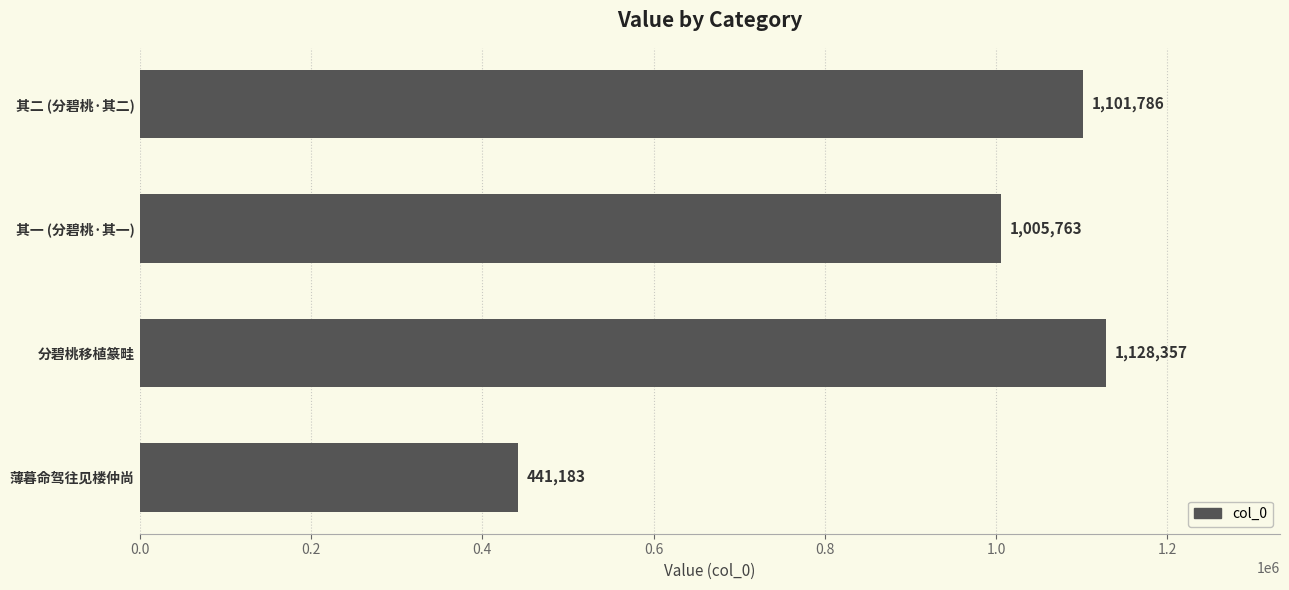

What is the label of the 2nd bar from the bottom?

分碧桃移植篆畦